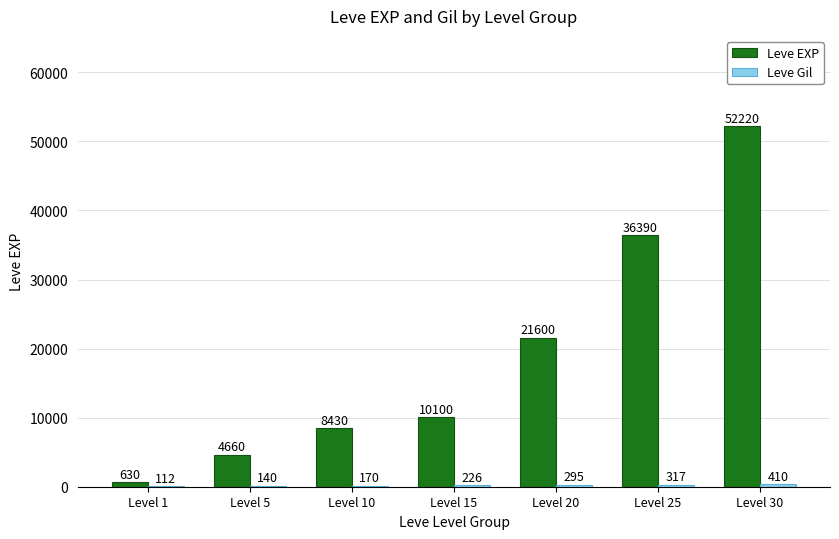

What value does the Leve EXP series have at Level 5, to the nearest 100?

4700